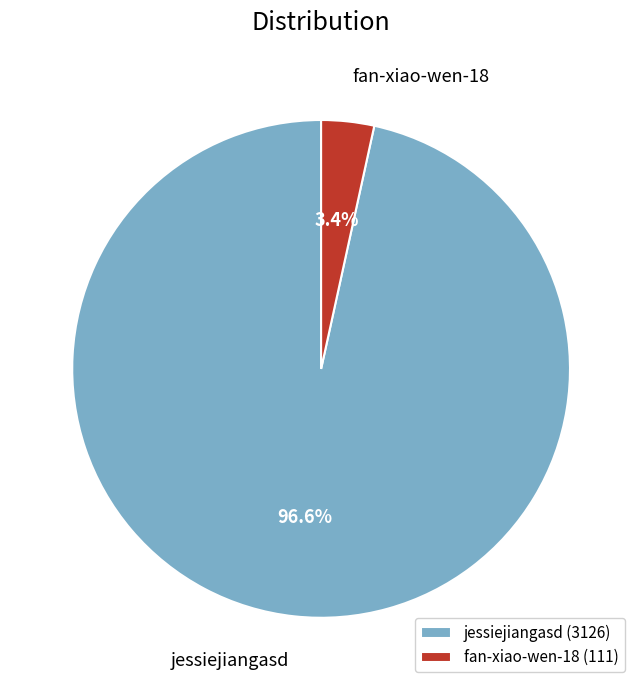

Which has a higher value, jessiejiangasd or fan-xiao-wen-18?

jessiejiangasd